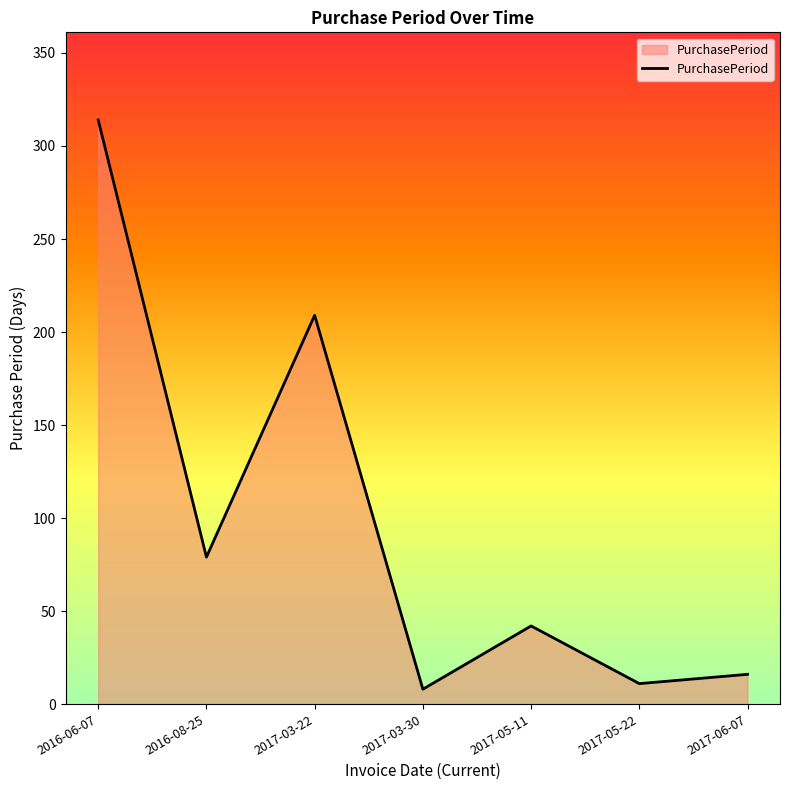

What is the greatest value displayed?

314